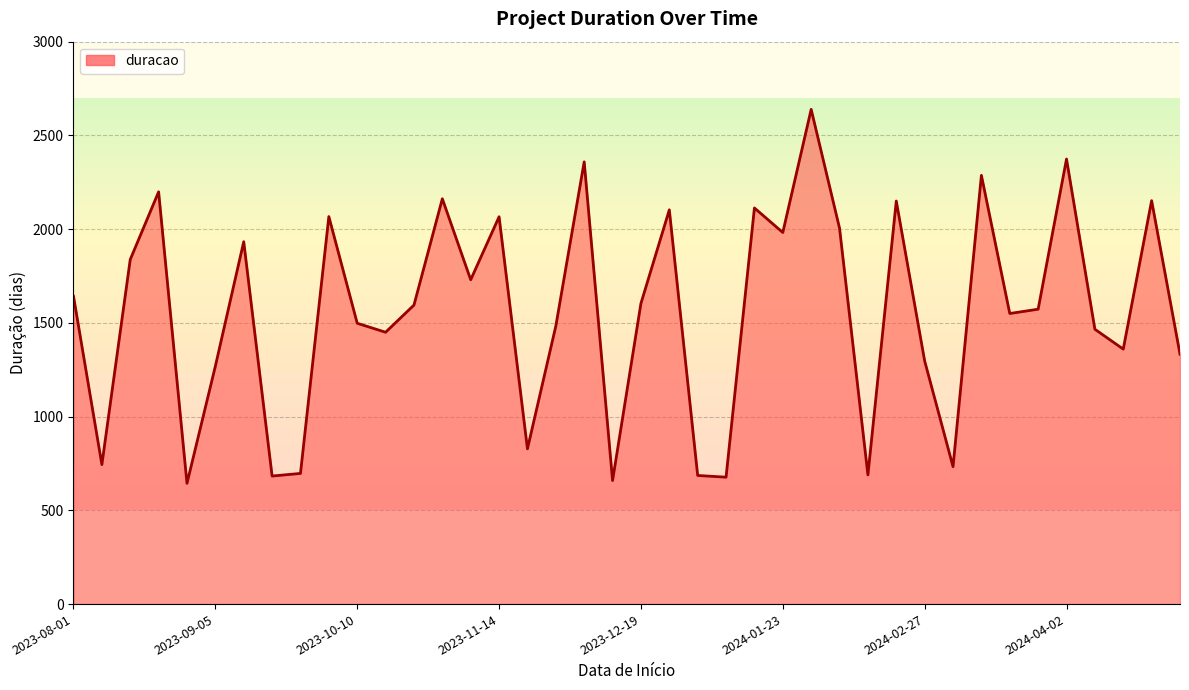

How many lines are shown in the chart?

1